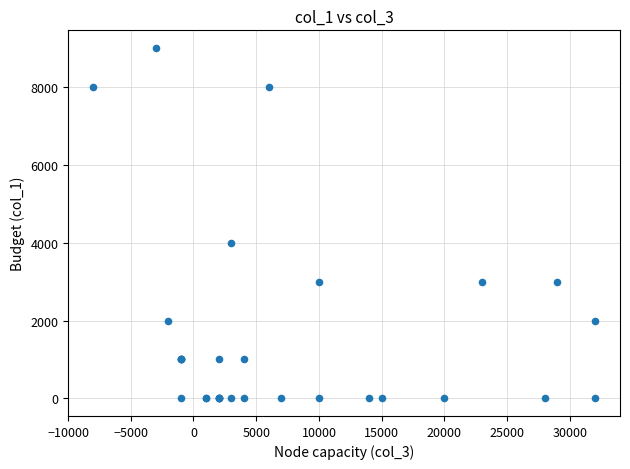

What Y value in the scatter plot is closest to 4500?

4000